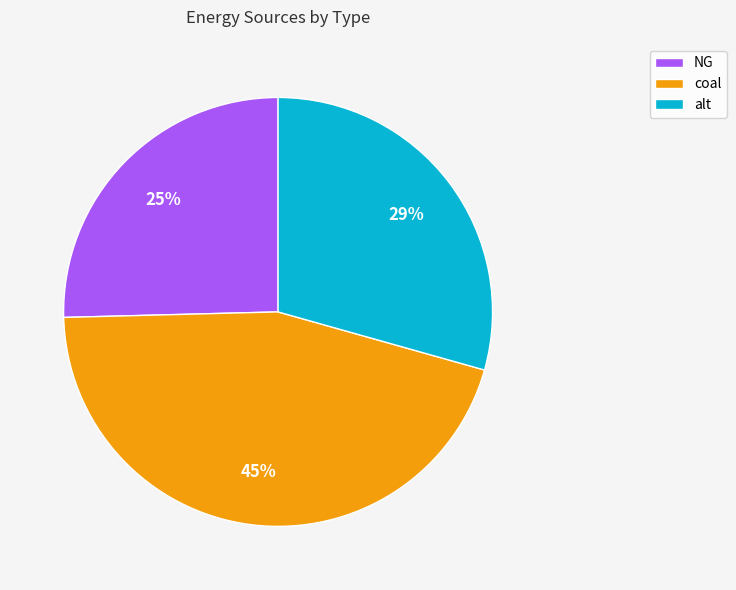

To the nearest percent, what portion does alt represent?

29%